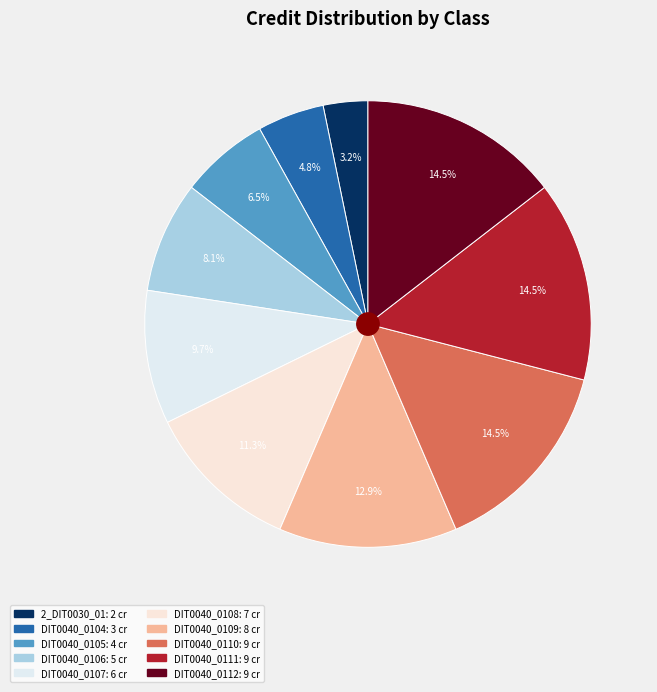

Count the number of slices in the pie.

10